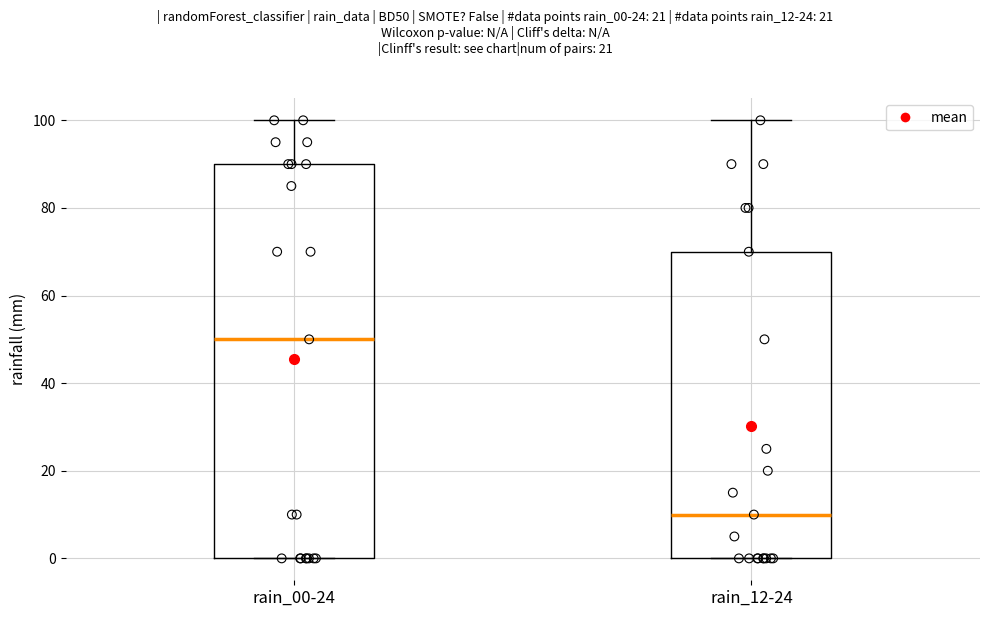

Reading left to right, transcribe this box plot: for each box, give where its median line is, the range the box spans, and where its two whiskers end, as read against the y-axis. The values are not printed on the chart, so give them approximately, as read against the axis.

rain_00-24: median 50, box 0 to 90, whiskers 0 to 100
rain_12-24: median 10, box 0 to 70, whiskers 0 to 100